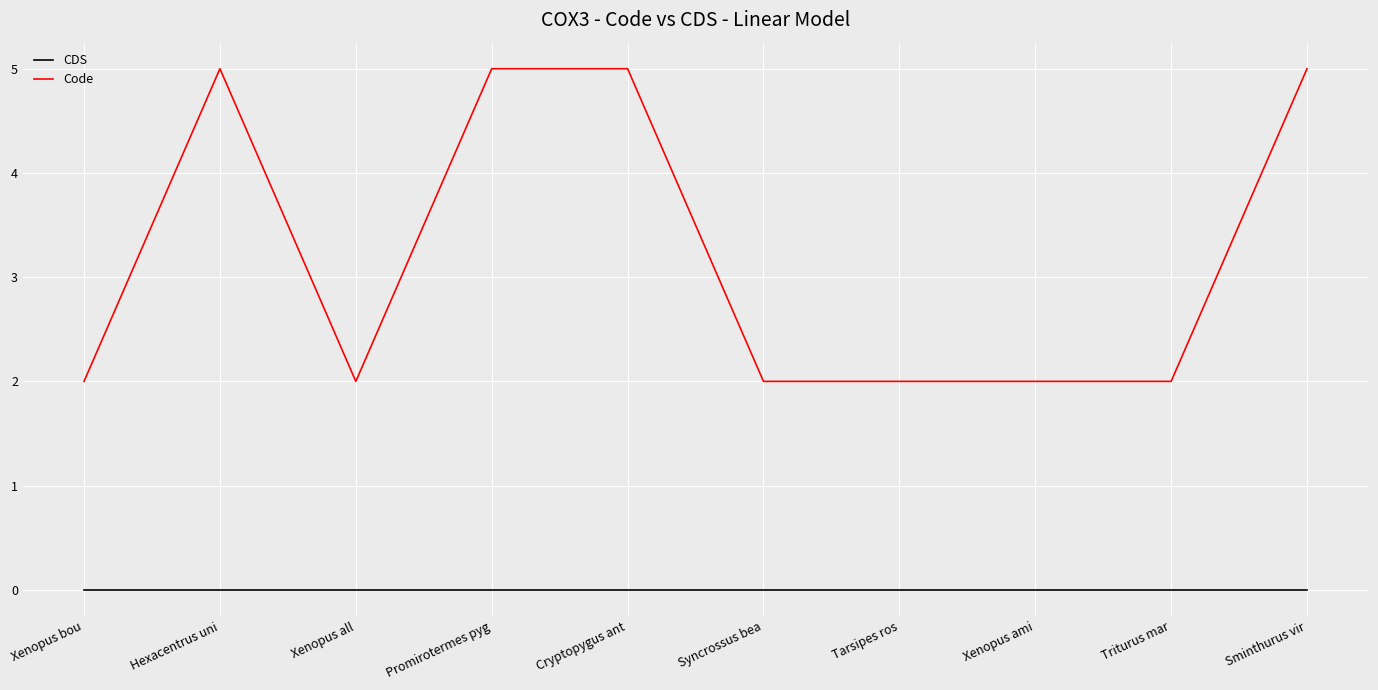

What is the sum of the Code values at Tarsipes ros and Hexacentrus uni?

7